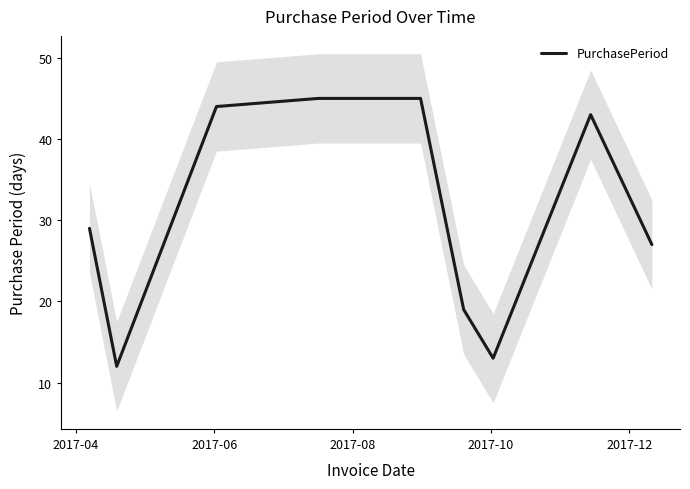

What is the minimum value shown in the chart?

12